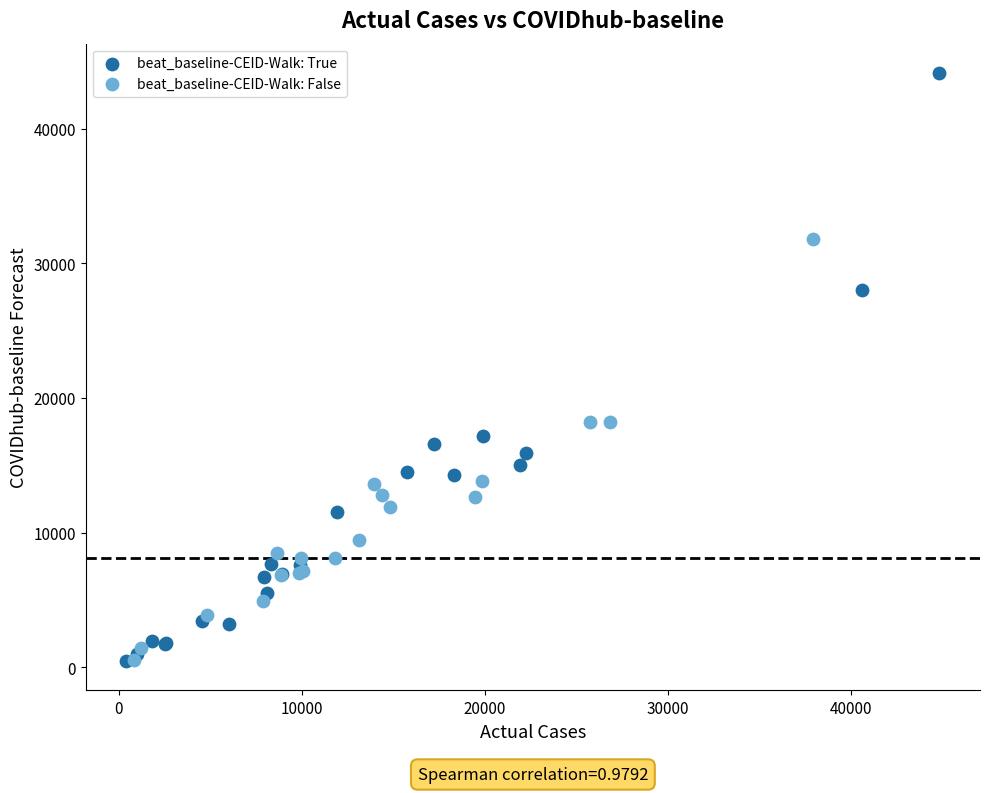

What are all the series names shown in the legend?

beat_baseline-CEID-Walk: True, beat_baseline-CEID-Walk: False